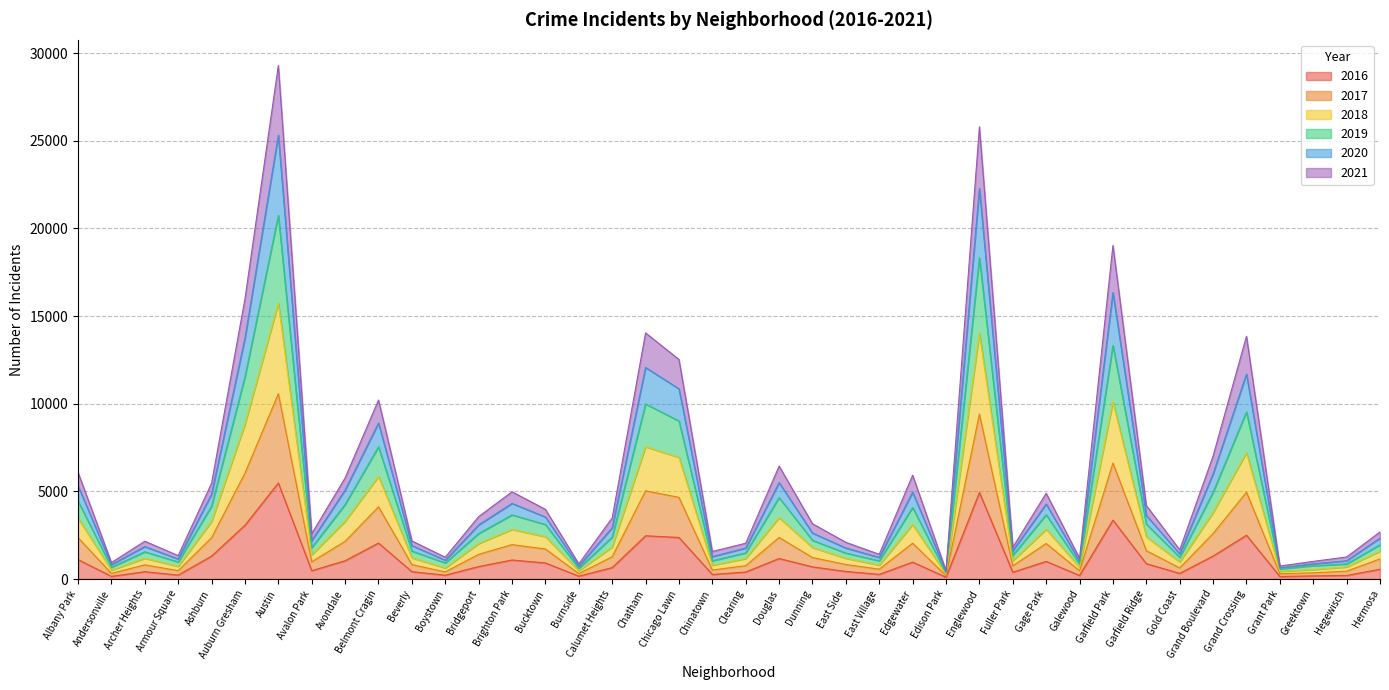

What is the total value across all series at Chicago Lawn?

12527